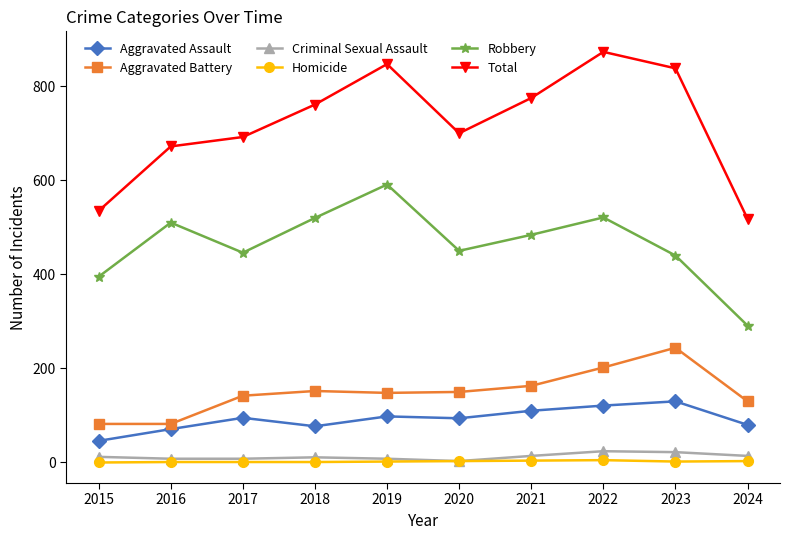

Which series has the largest total across all categories?

Total